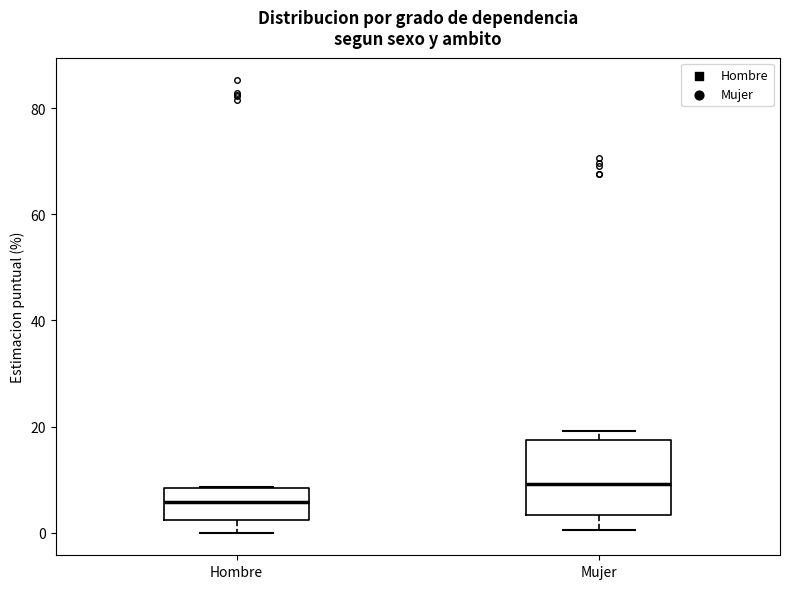

Which box is the tallest, from its lower edge to its upper edge?

Mujer